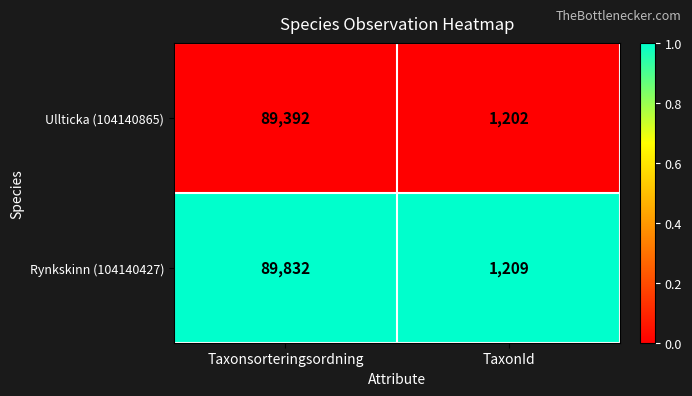

List the series in order of their peak value, highest first.

Rynkskinn (104140427), Ullticka (104140865)